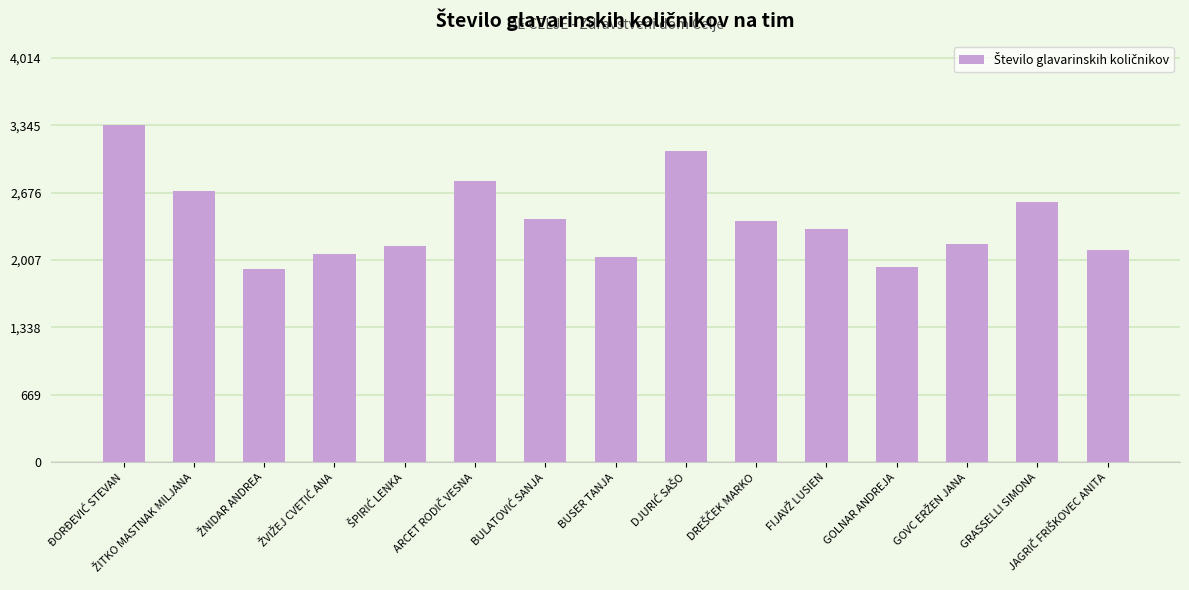

What is the label of the 14th bar from the left?

GRASSELLI SIMONA